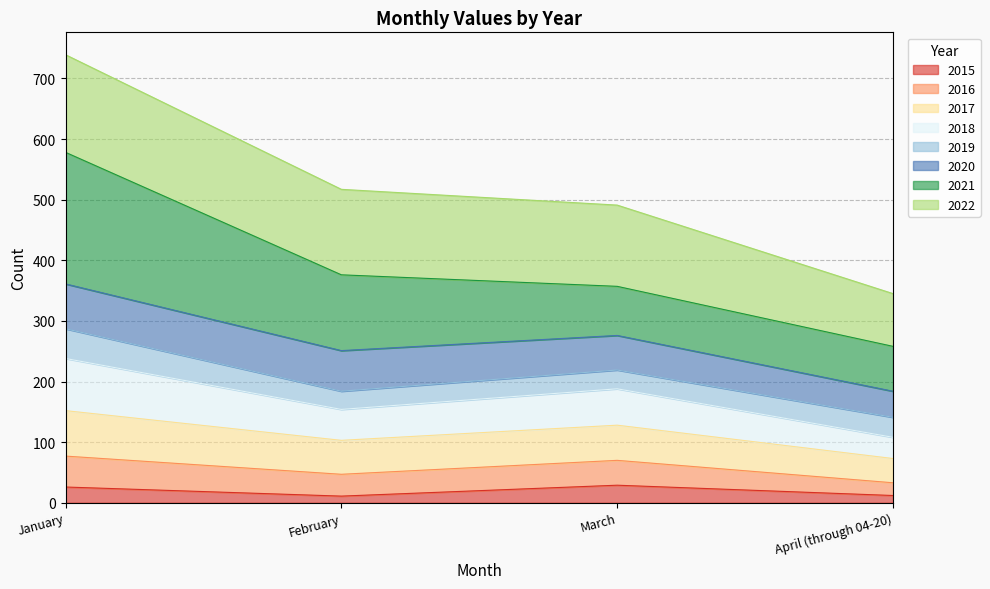

What is the maximum value for 2015?

29